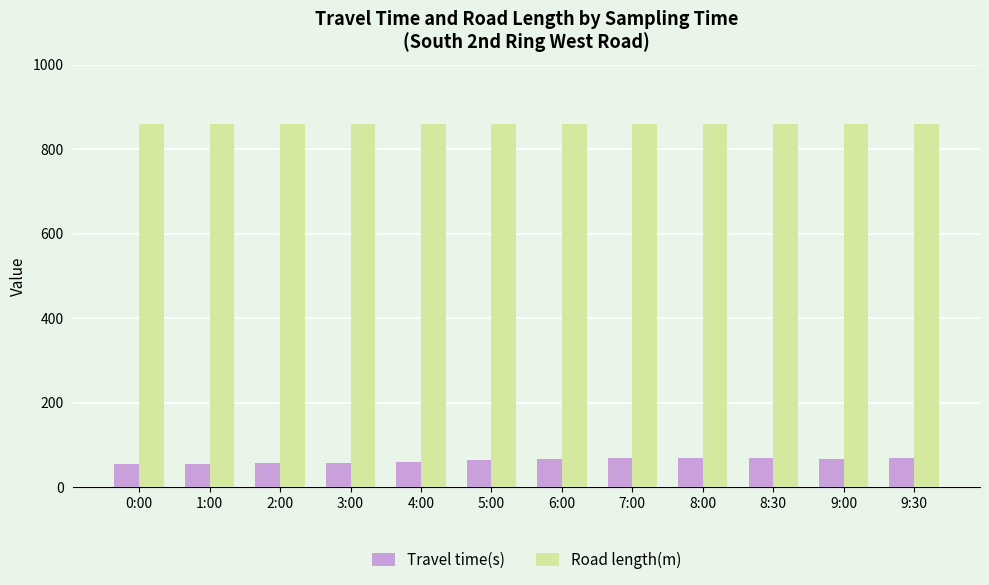

What is the difference between the maximum and minimum values in the Travel time(s) series?

12